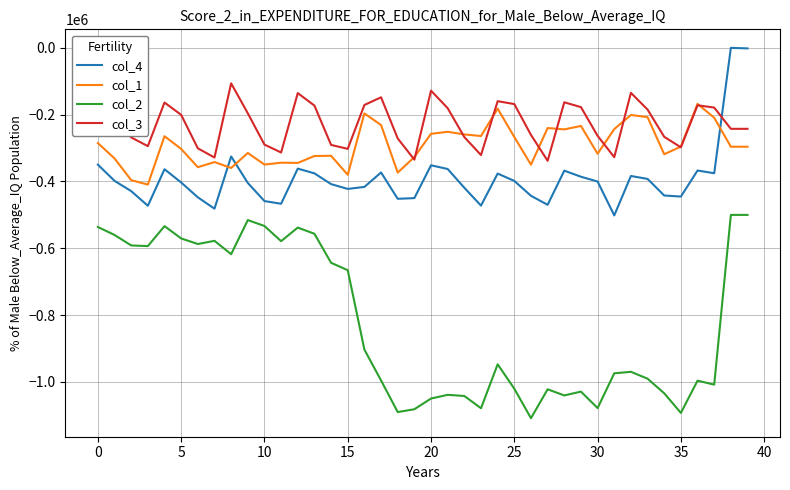

After their last crossing, which series has the higher values: col_3 or col_4?

col_4